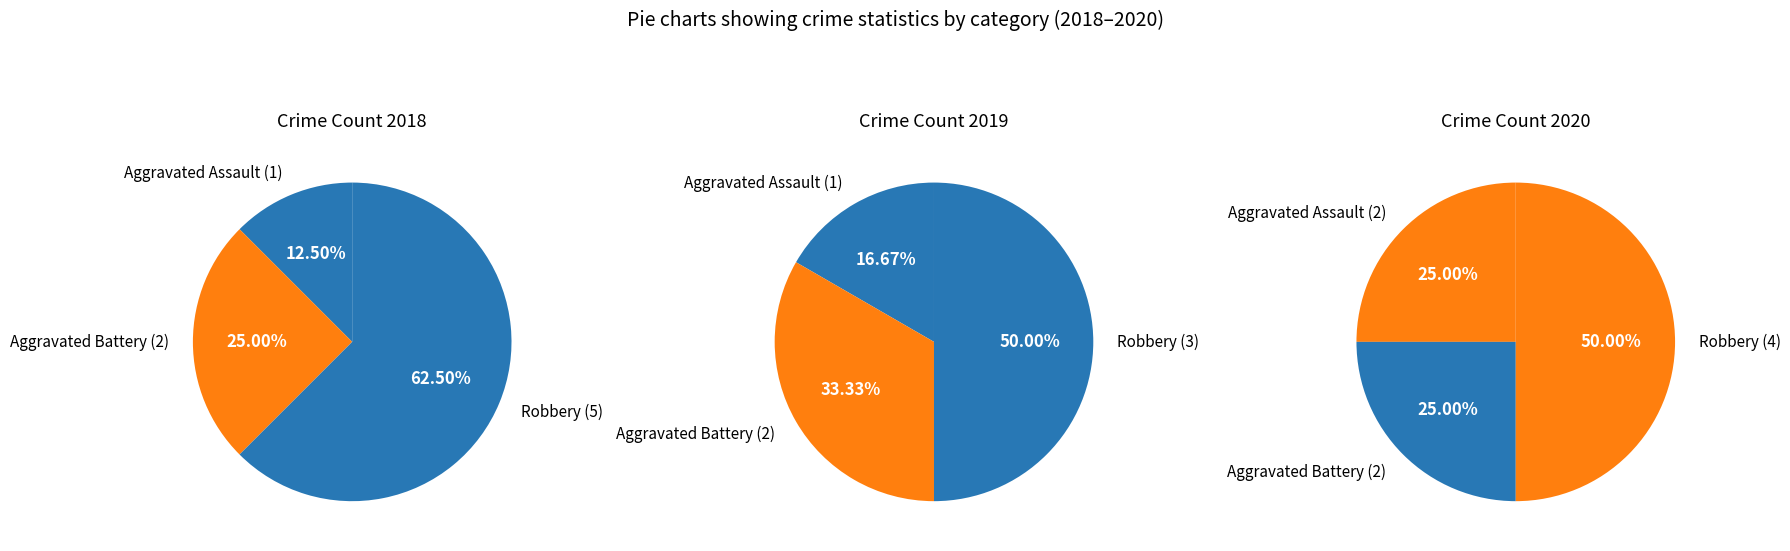

What is the largest slice in the pie chart?

Robbery